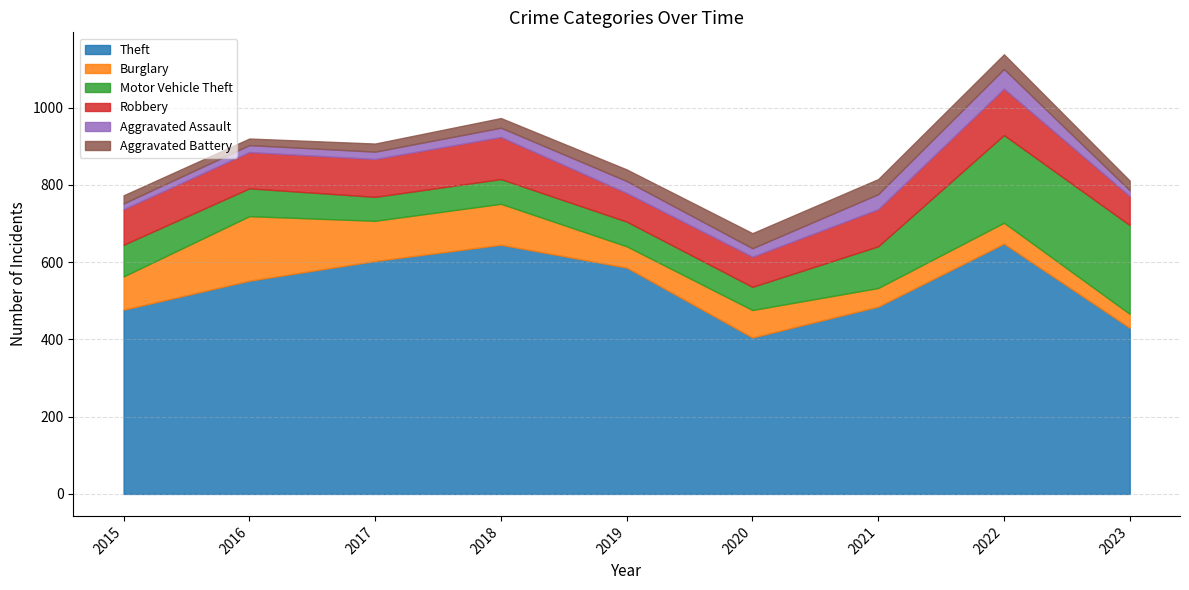

True or false: Robbery has a value of 74 at 2019.

True